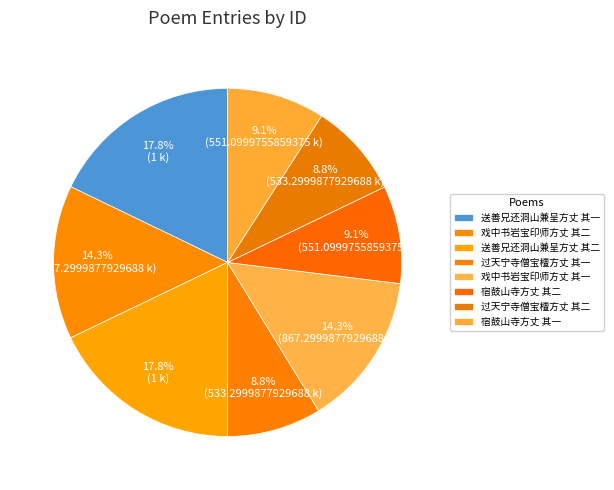

Does 过天宁寺僧宝檀方丈 其一 represent more than half of the total?

No